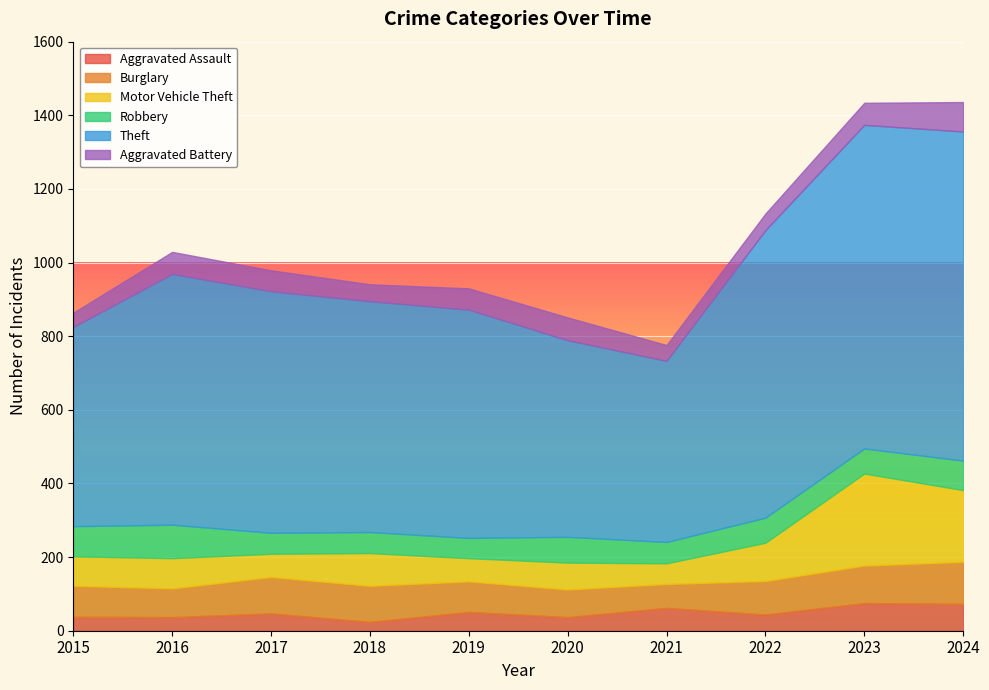

At 2024, list the series in order from largest to smallest.

Theft, Motor Vehicle Theft, Burglary, Robbery, Aggravated Battery, Aggravated Assault